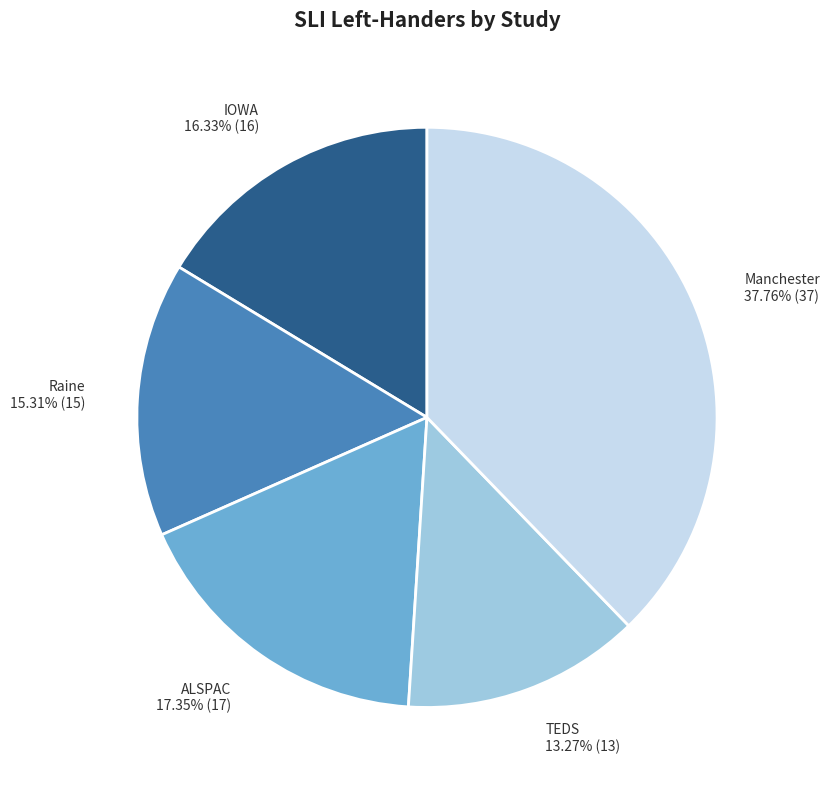

What is the largest slice in the pie chart?

Manchester